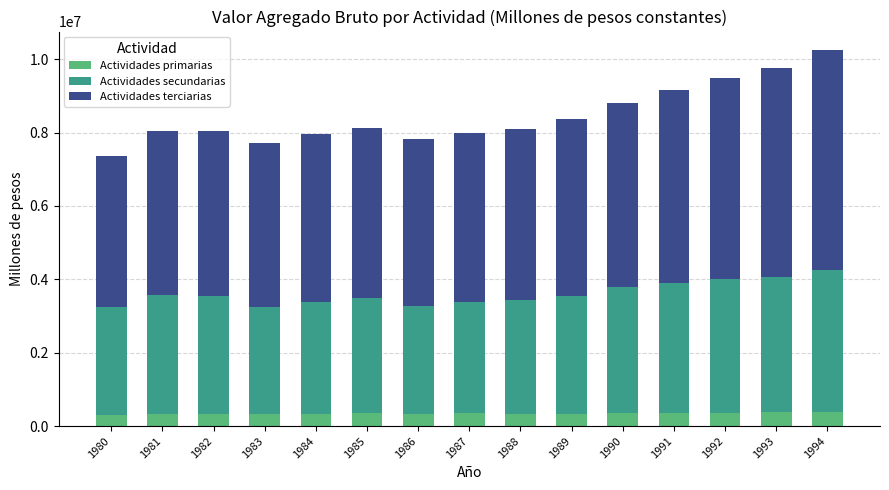

What is the minimum value for Actividades primarias?

307461.4